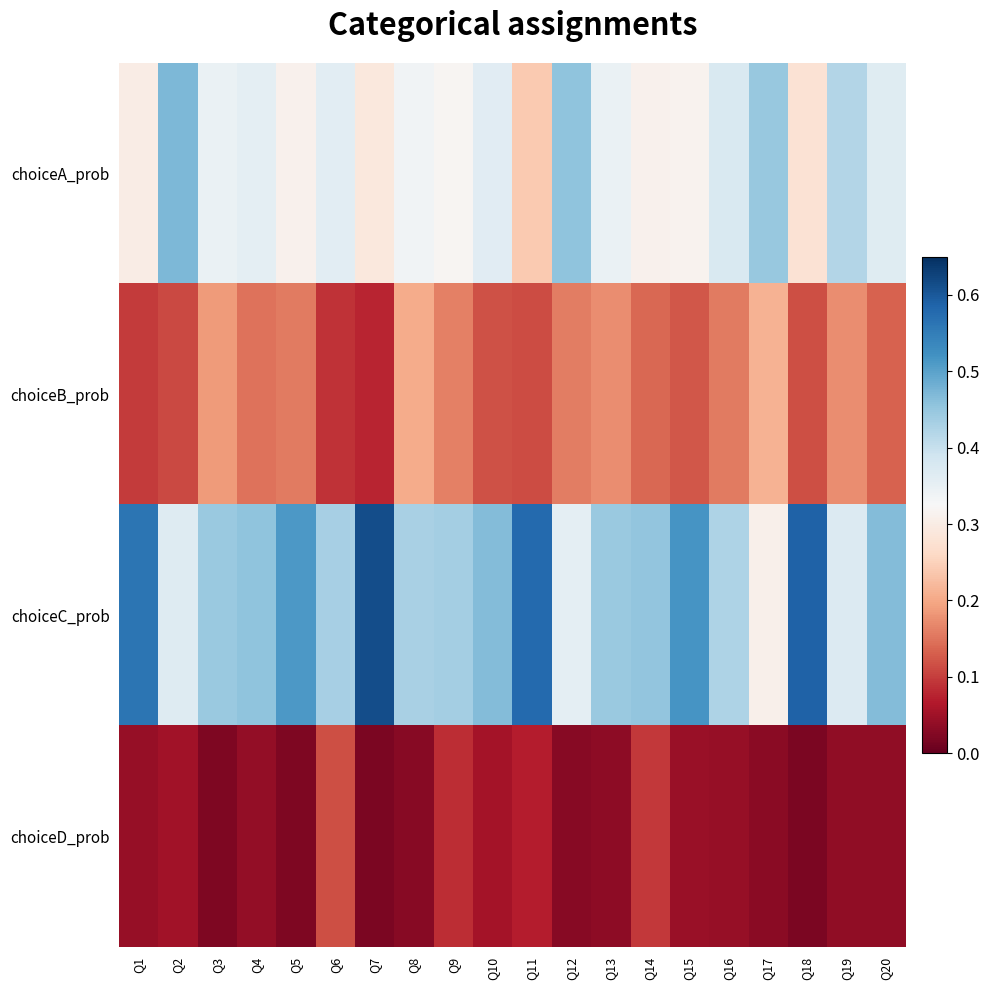

Reading left to right, what are all the values shown in this chart?

choiceA_prob: Q1=0.3	Q2=0.5	Q3=0.3	Q4=0.4	Q5=0.3	Q6=0.4	Q7=0.3	Q8=0.3	Q9=0.3	Q10=0.4	Q11=0.2	Q12=0.5	Q13=0.3	Q14=0.3	Q15=0.3	Q16=0.4	Q17=0.4	Q18=0.3	Q19=0.4	Q20=0.4
choiceB_prob: Q1=0.1	Q2=0.1	Q3=0.2	Q4=0.1	Q5=0.2	Q6=0.1	Q7=0.1	Q8=0.2	Q9=0.2	Q10=0.1	Q11=0.1	Q12=0.2	Q13=0.2	Q14=0.1	Q15=0.1	Q16=0.2	Q17=0.2	Q18=0.1	Q19=0.2	Q20=0.1
choiceC_prob: Q1=0.6	Q2=0.4	Q3=0.4	Q4=0.5	Q5=0.5	Q6=0.4	Q7=0.6	Q8=0.4	Q9=0.4	Q10=0.5	Q11=0.6	Q12=0.4	Q13=0.4	Q14=0.5	Q15=0.5	Q16=0.4	Q17=0.3	Q18=0.6	Q19=0.4	Q20=0.5
choiceD_prob: Q1=0.0	Q2=0.1	Q3=0.0	Q4=0.0	Q5=0.0	Q6=0.1	Q7=0.0	Q8=0.0	Q9=0.1	Q10=0.1	Q11=0.1	Q12=0.0	Q13=0.0	Q14=0.1	Q15=0.0	Q16=0.0	Q17=0.0	Q18=0.0	Q19=0.0	Q20=0.0